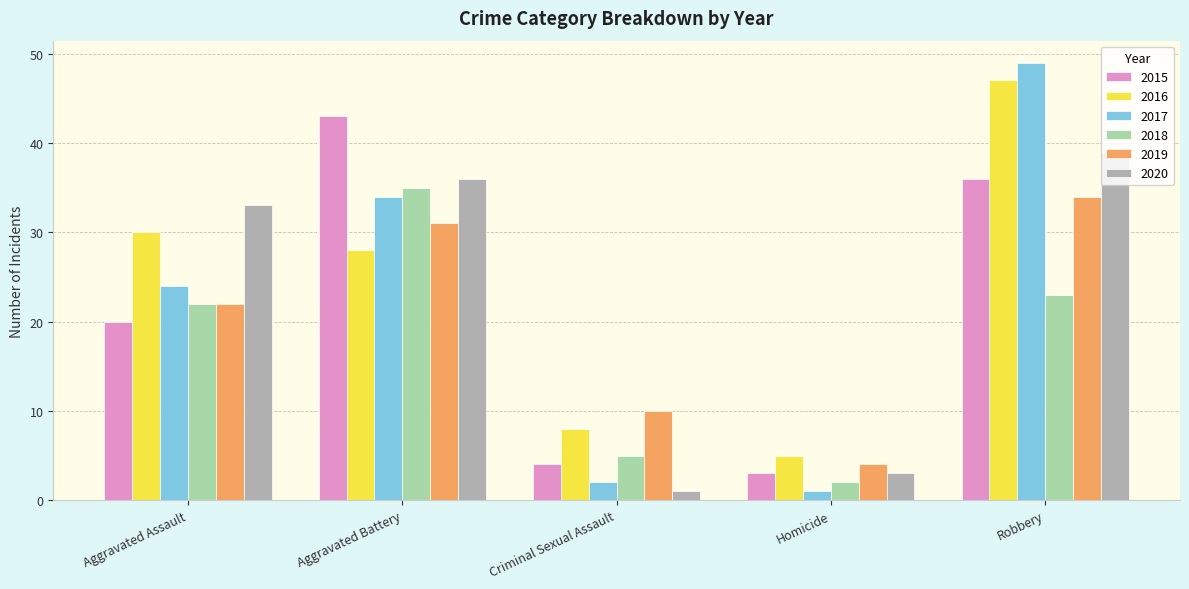

Reading left to right, transcribe all the data shown in this chart.

2015: Aggravated Assault=20	Aggravated Battery=43	Criminal Sexual Assault=4	Homicide=3	Robbery=36
2016: Aggravated Assault=30	Aggravated Battery=28	Criminal Sexual Assault=8	Homicide=5	Robbery=47
2017: Aggravated Assault=24	Aggravated Battery=34	Criminal Sexual Assault=2	Homicide=1	Robbery=49
2018: Aggravated Assault=22	Aggravated Battery=35	Criminal Sexual Assault=5	Homicide=2	Robbery=23
2019: Aggravated Assault=22	Aggravated Battery=31	Criminal Sexual Assault=10	Homicide=4	Robbery=34
2020: Aggravated Assault=33	Aggravated Battery=36	Criminal Sexual Assault=1	Homicide=3	Robbery=39